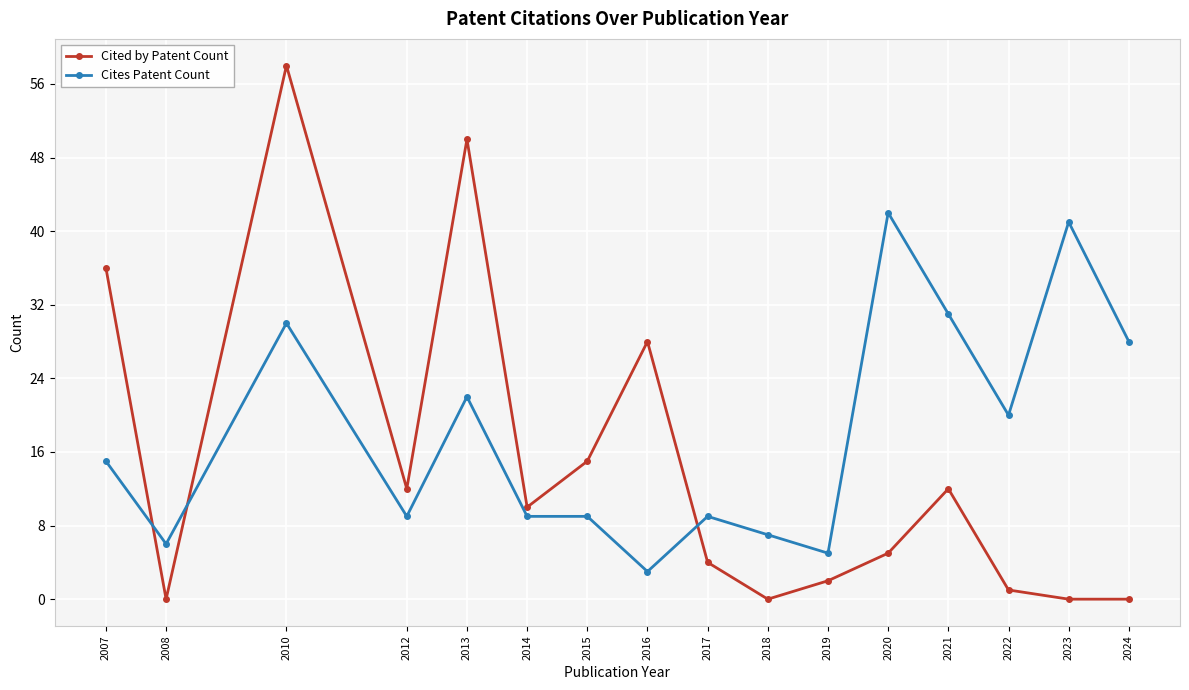

Reading left to right, what are all the values shown in this chart?

Cited by Patent Count: 2007=36	2008=0	2010=58	2012=12	2013=50	2014=10	2015=15	2016=28	2017=4	2018=0	2019=2	2020=5	2021=12	2022=1	2023=0	2024=0
Cites Patent Count: 2007=15	2008=6	2010=30	2012=9	2013=22	2014=9	2015=9	2016=3	2017=9	2018=7	2019=5	2020=42	2021=31	2022=20	2023=41	2024=28